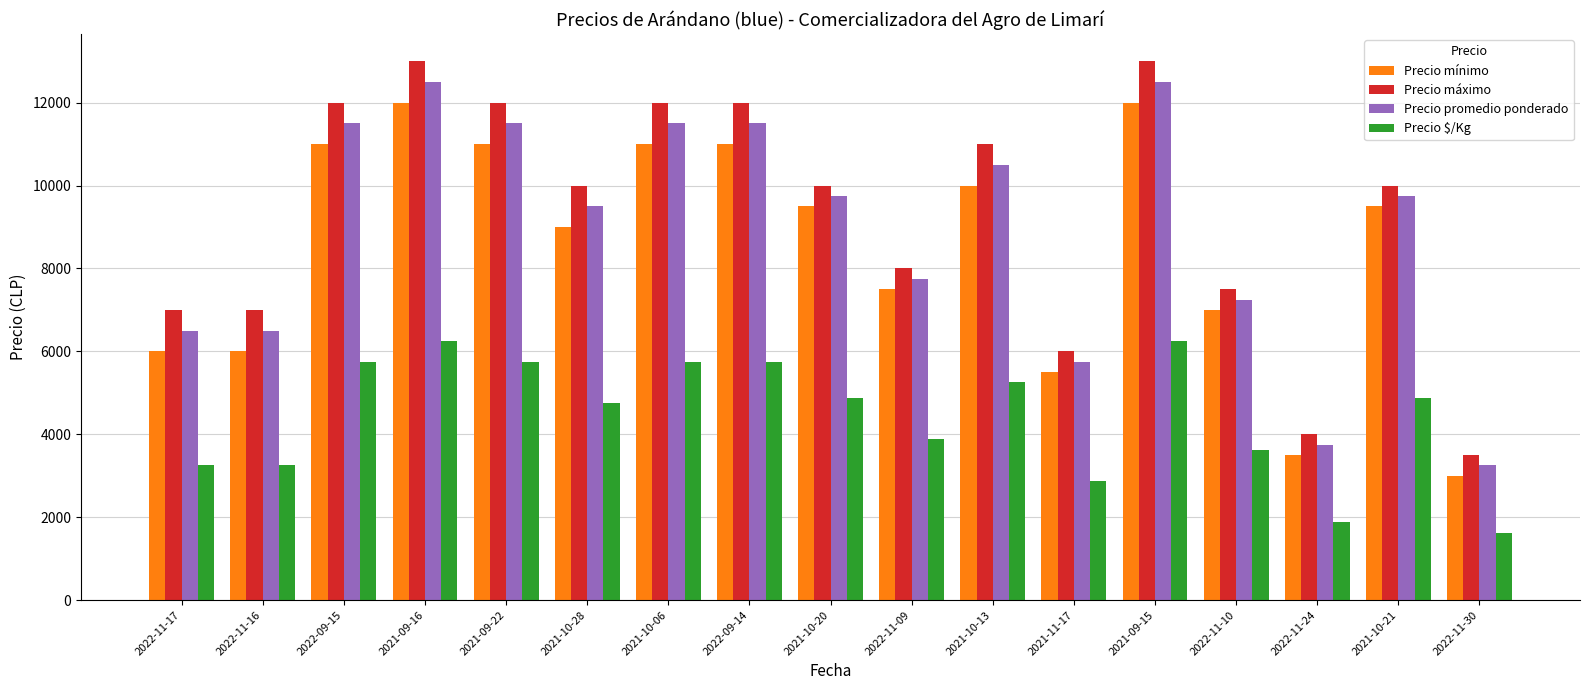

What value does the Precio mínimo series have at 2022-11-09, to the nearest 100?

7500